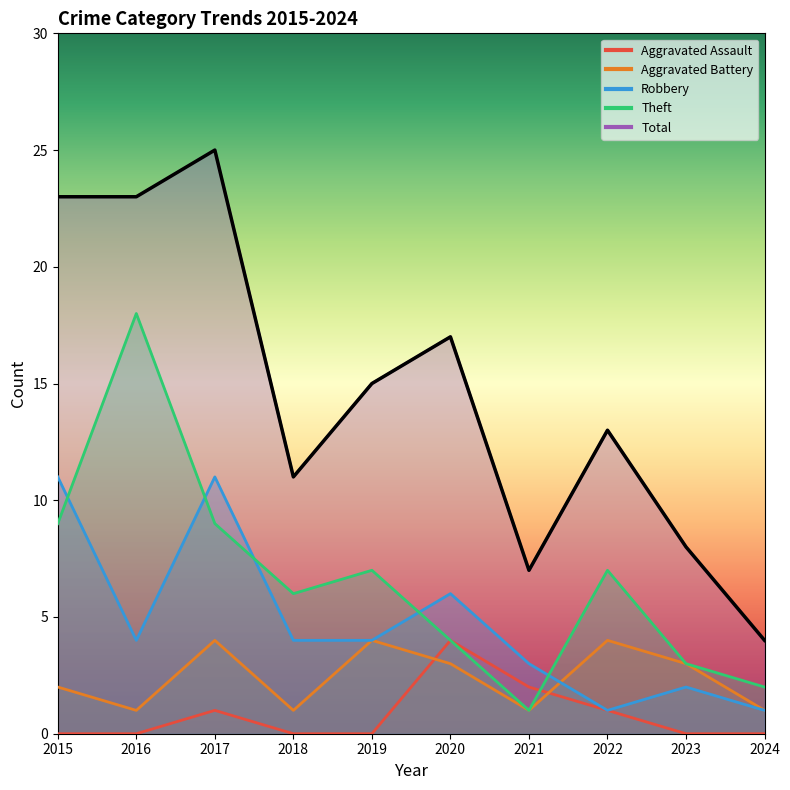

How many Aggravated Battery values are between 1 and 4?

10